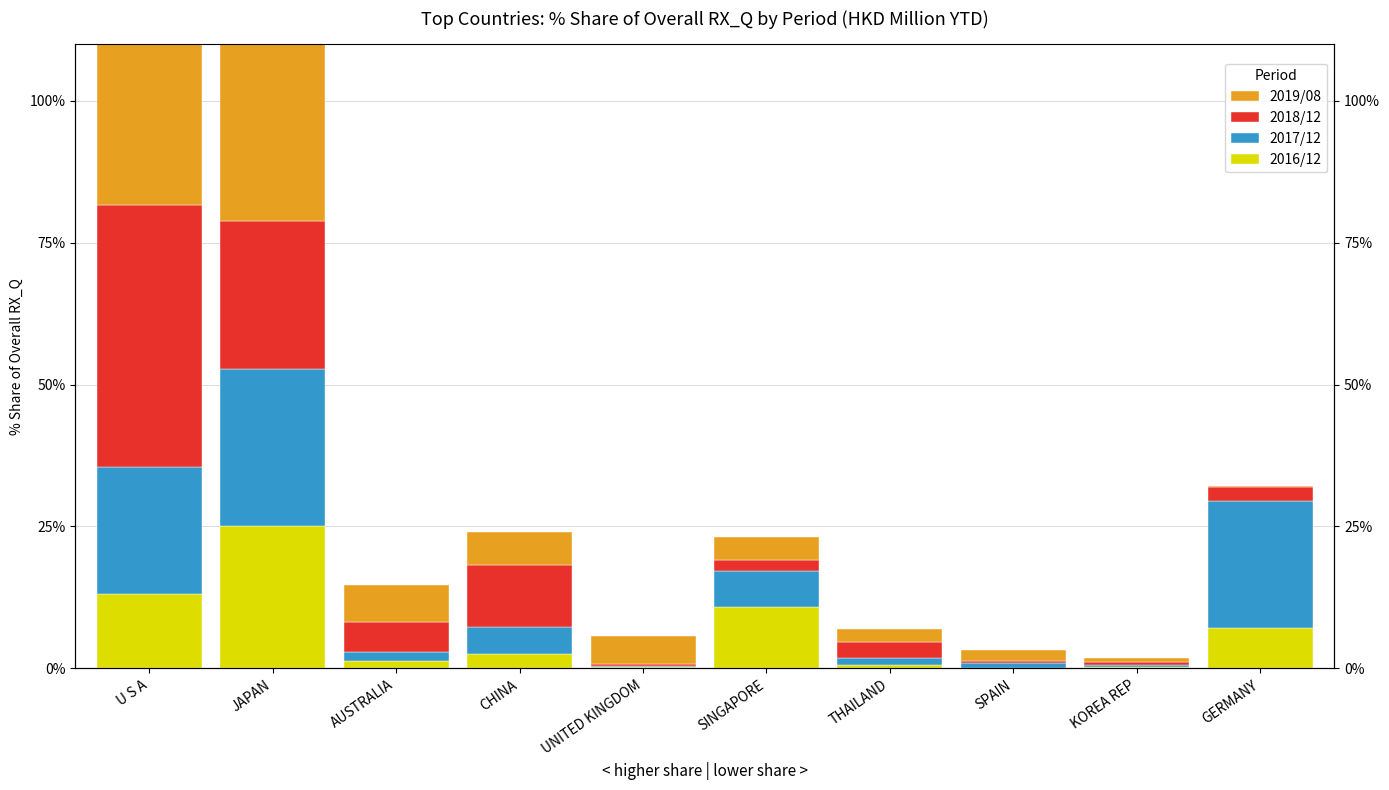

How many bars are there in total?

40